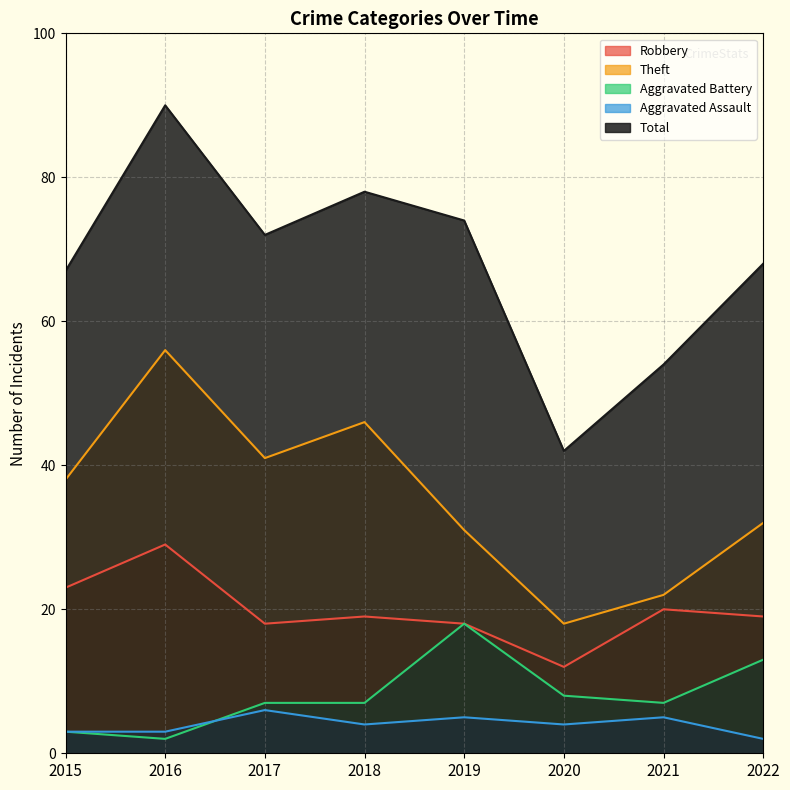

Reading right to left, list all the values displayed in this chart.

Robbery: 2022=19	2021=20	2020=12	2019=18	2018=19	2017=18	2016=29	2015=23
Theft: 2022=32	2021=22	2020=18	2019=31	2018=46	2017=41	2016=56	2015=38
Aggravated Battery: 2022=13	2021=7	2020=8	2019=18	2018=7	2017=7	2016=2	2015=3
Aggravated Assault: 2022=2	2021=5	2020=4	2019=5	2018=4	2017=6	2016=3	2015=3
Total: 2022=68	2021=54	2020=42	2019=74	2018=78	2017=72	2016=90	2015=67